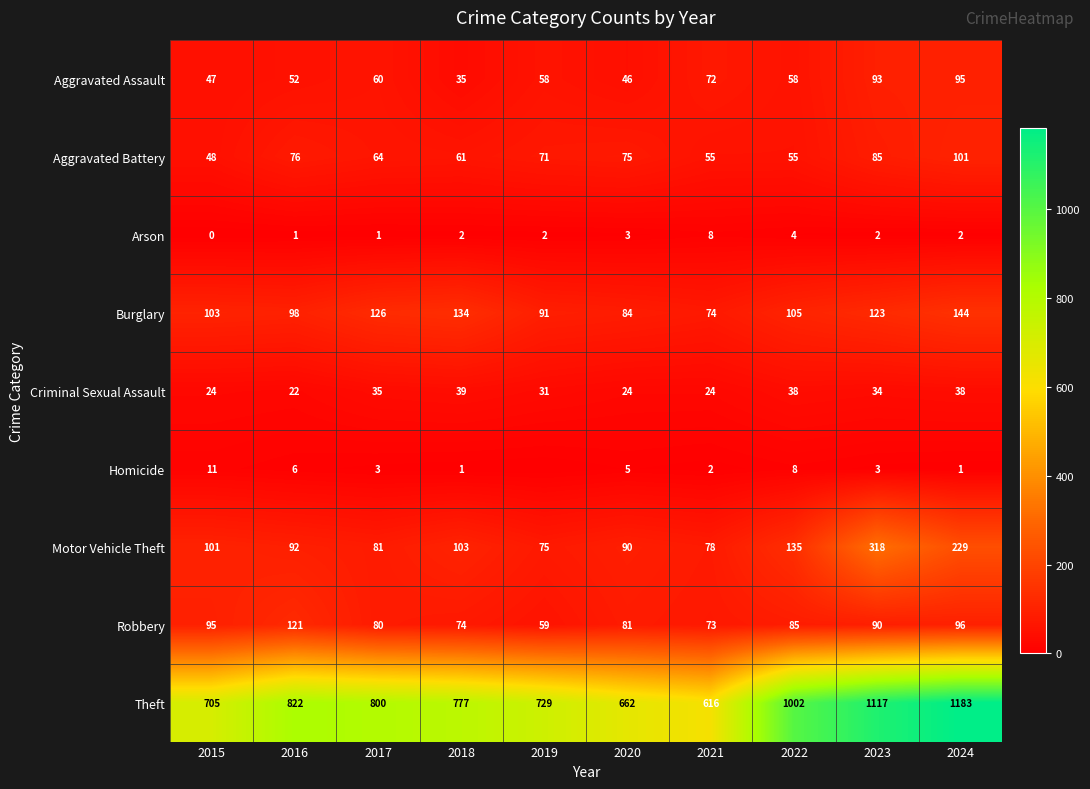

At which category does the chart reach its minimum across all series?

2015